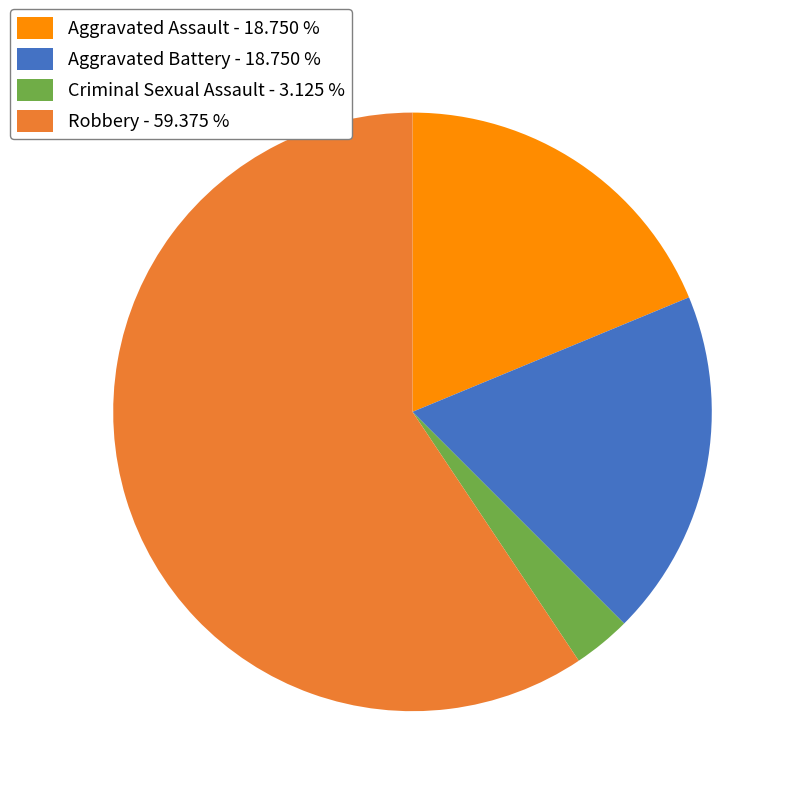

Count the number of slices in the pie.

4